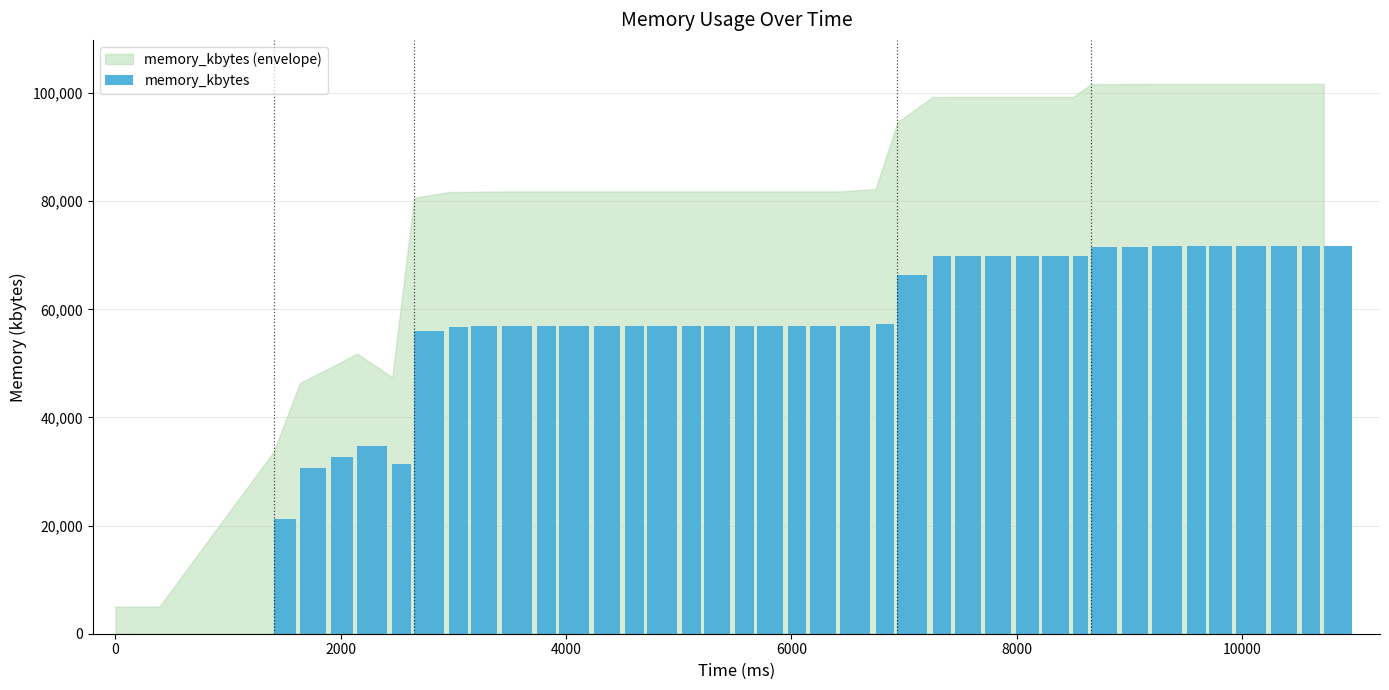

What is the greatest value displayed?

71624